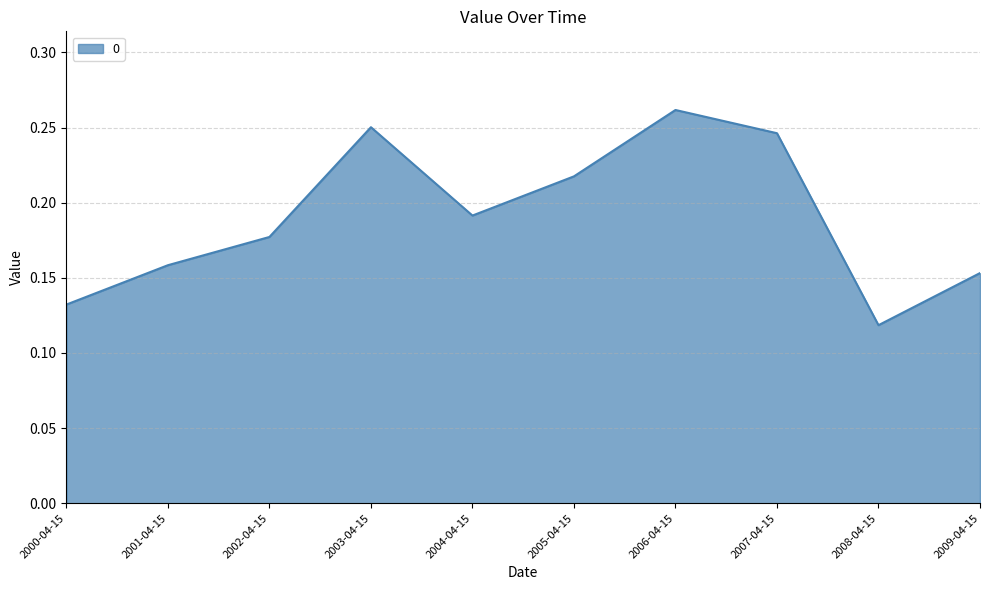

Does the chart display data point markers on the line(s)?

No